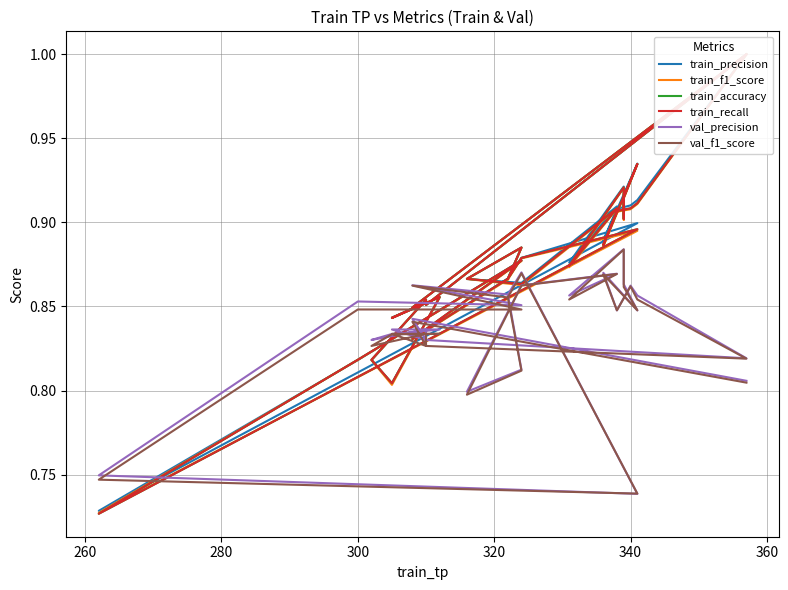

What is the smallest value displayed?

0.7